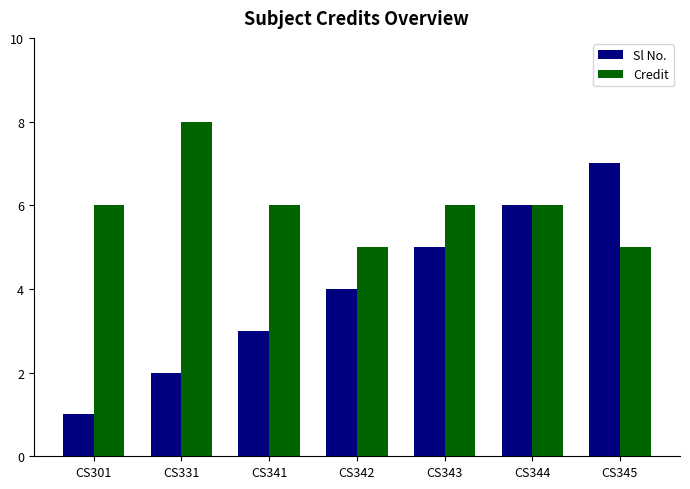

What value does the Credit series have at CS342?

5